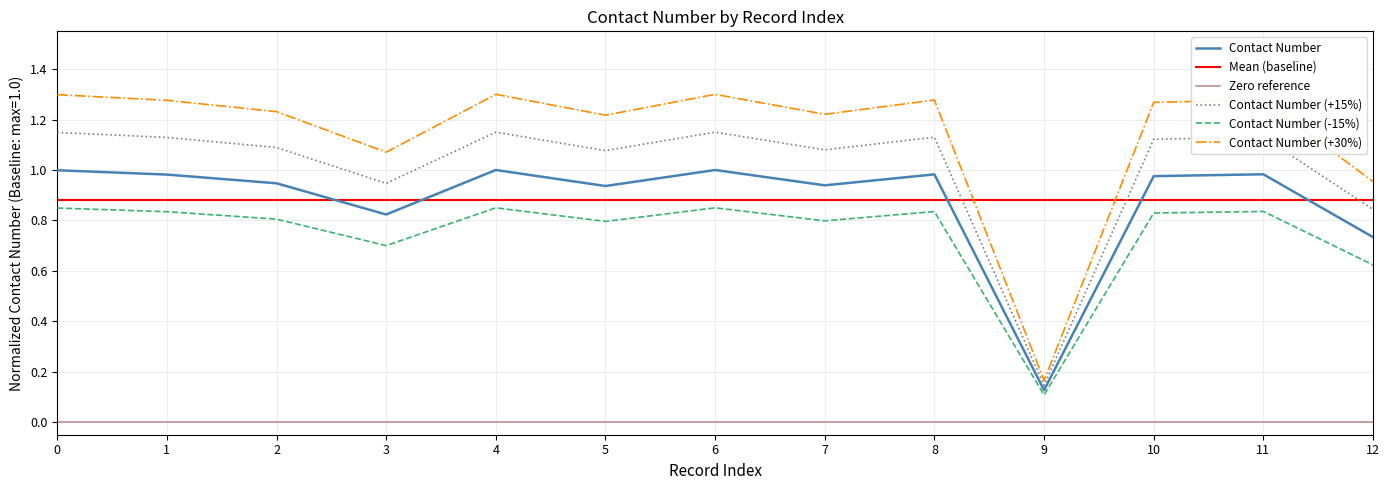

List the labels in order of value, largest first.

4, 6, 0, 11, 8, 1, 10, 2, 7, 5, 3, 12, 9